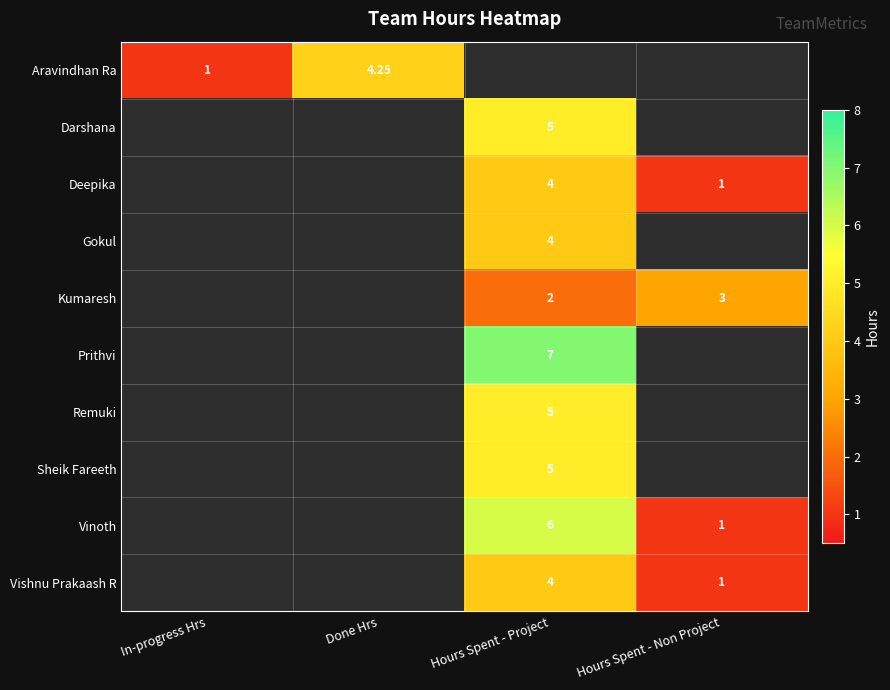

Is it true that Gokul equals 6.7 at Hours Spent - Project?

False